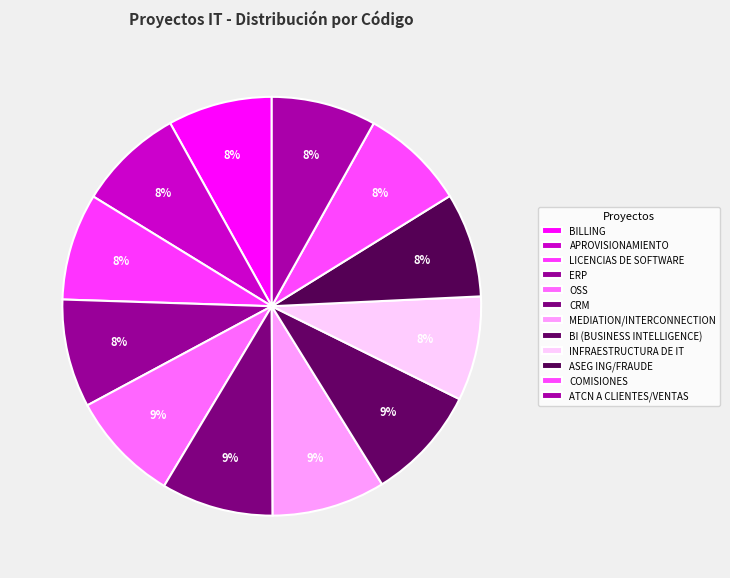

To the nearest percent, what is the difference between the largest and smallest slice percentages?

1%